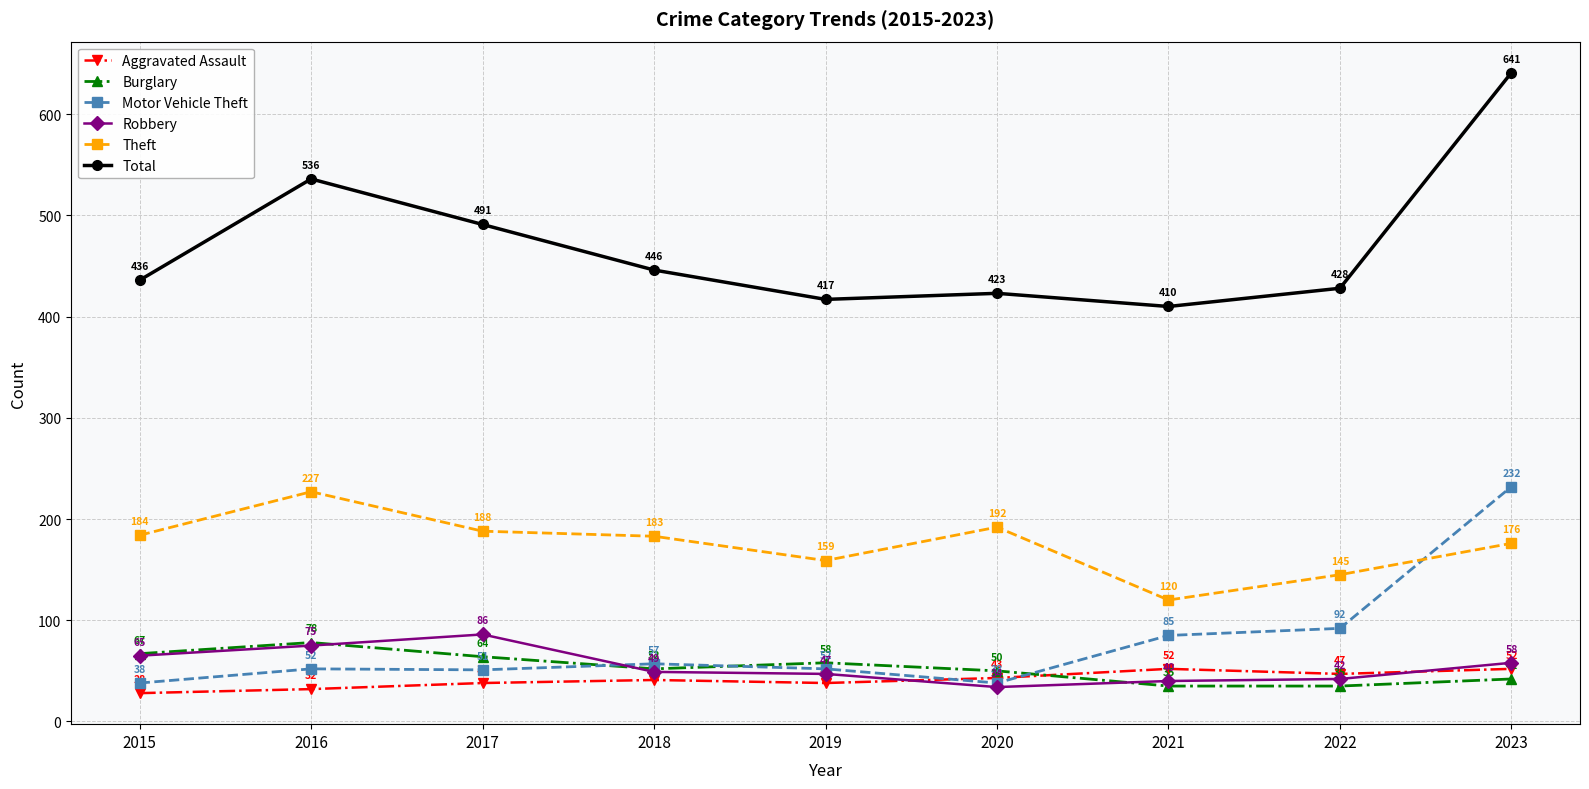

What is the lowest value of the Total series?

410